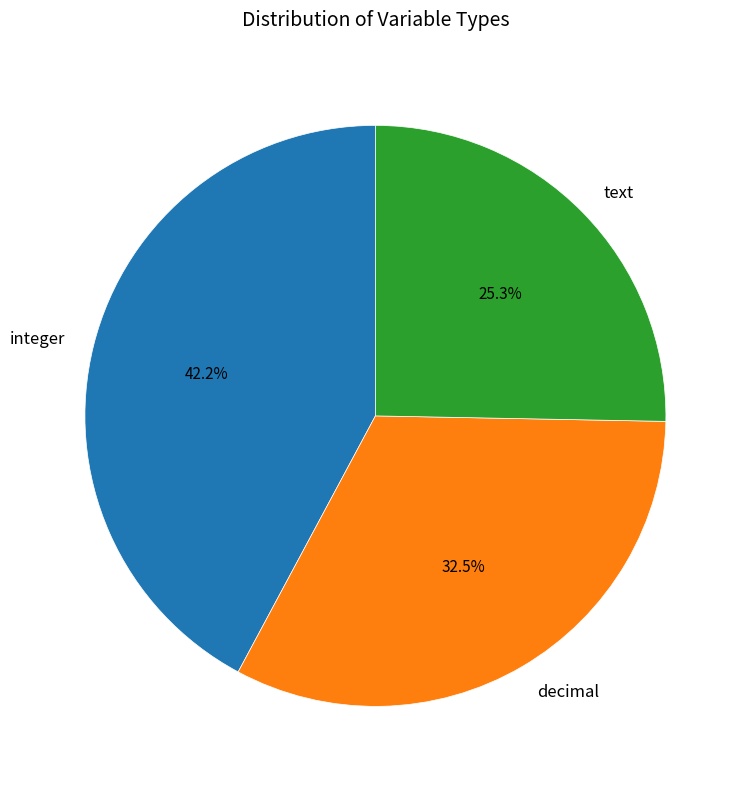

Which slice is the smallest?

text